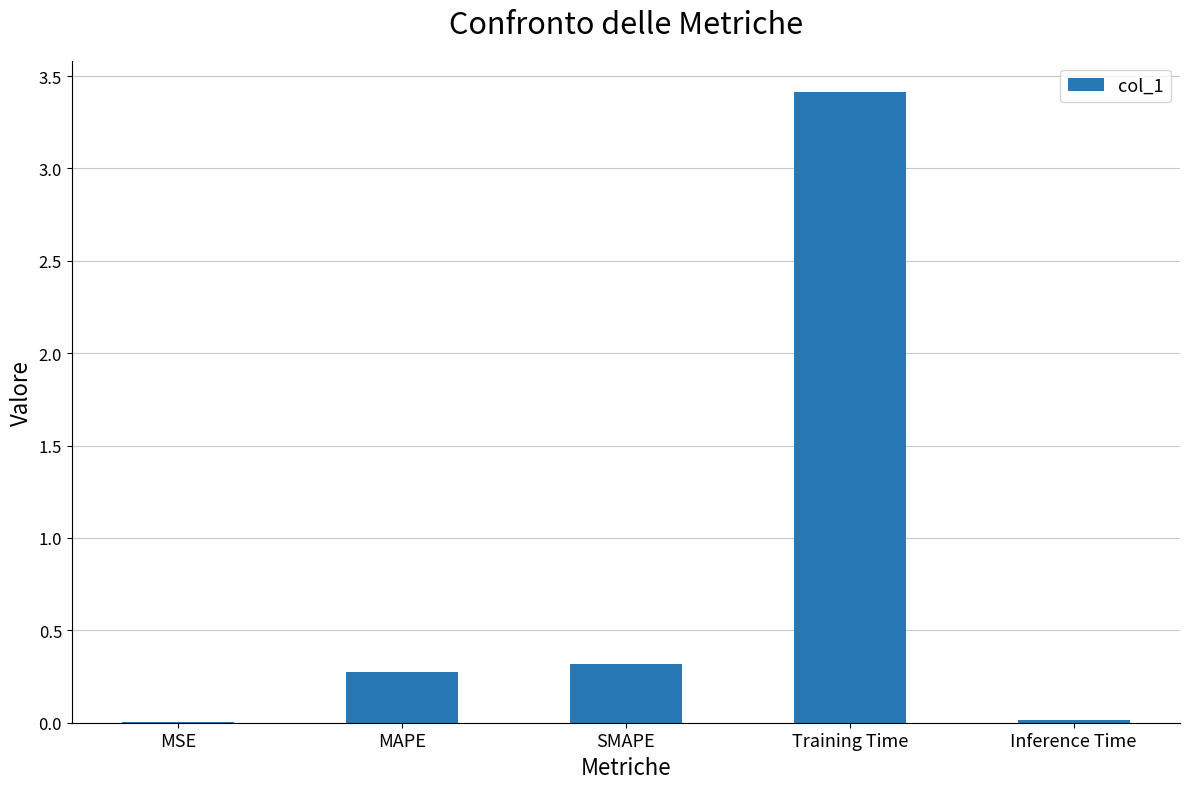

Between MSE and SMAPE, which is larger?

SMAPE